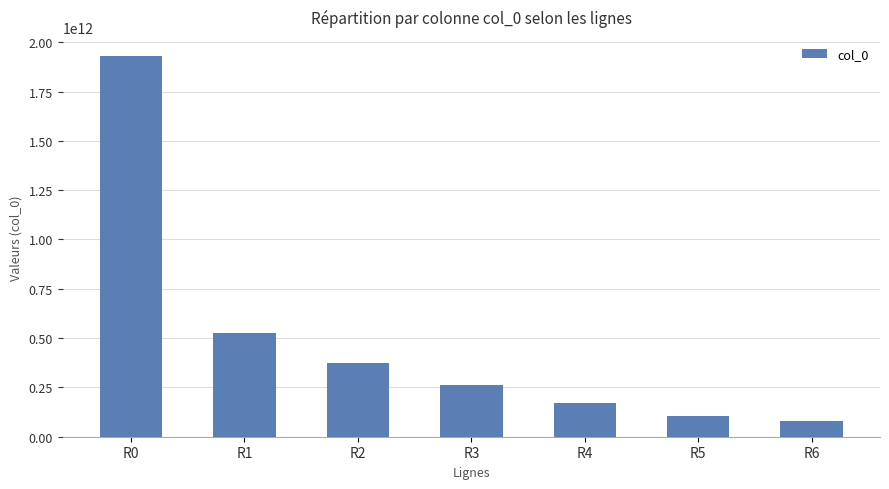

Reading left to right, list all the values displayed in this chart.

R0=1929962705659	R1=524051728523	R2=373491877530	R3=264676386862	R4=169714025784	R5=107542684615	R6=79243581469